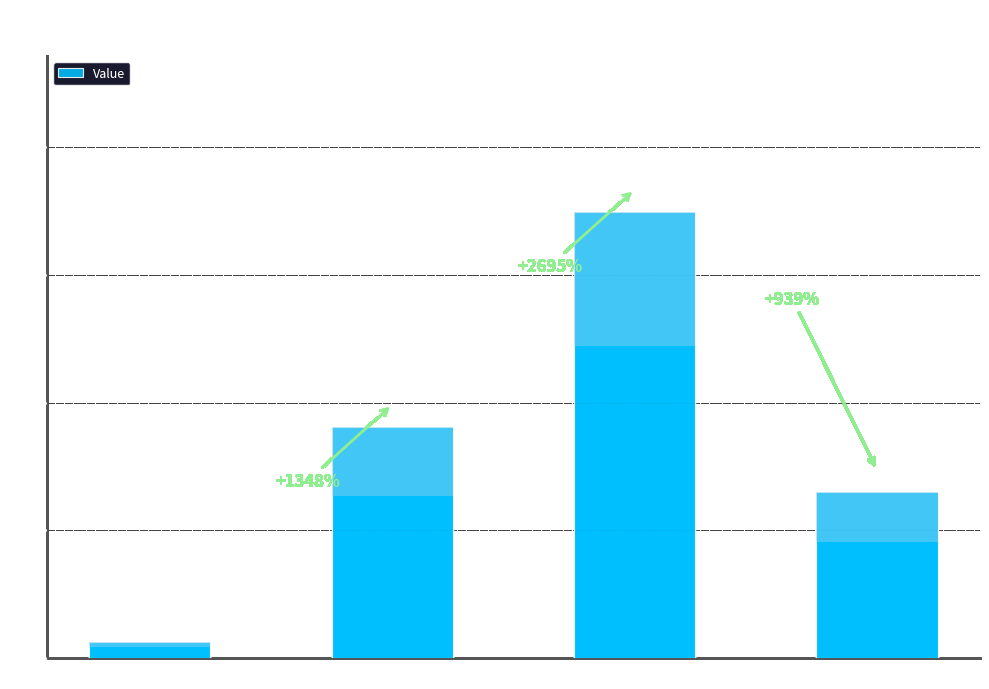

Does the chart contain any negative values?

No